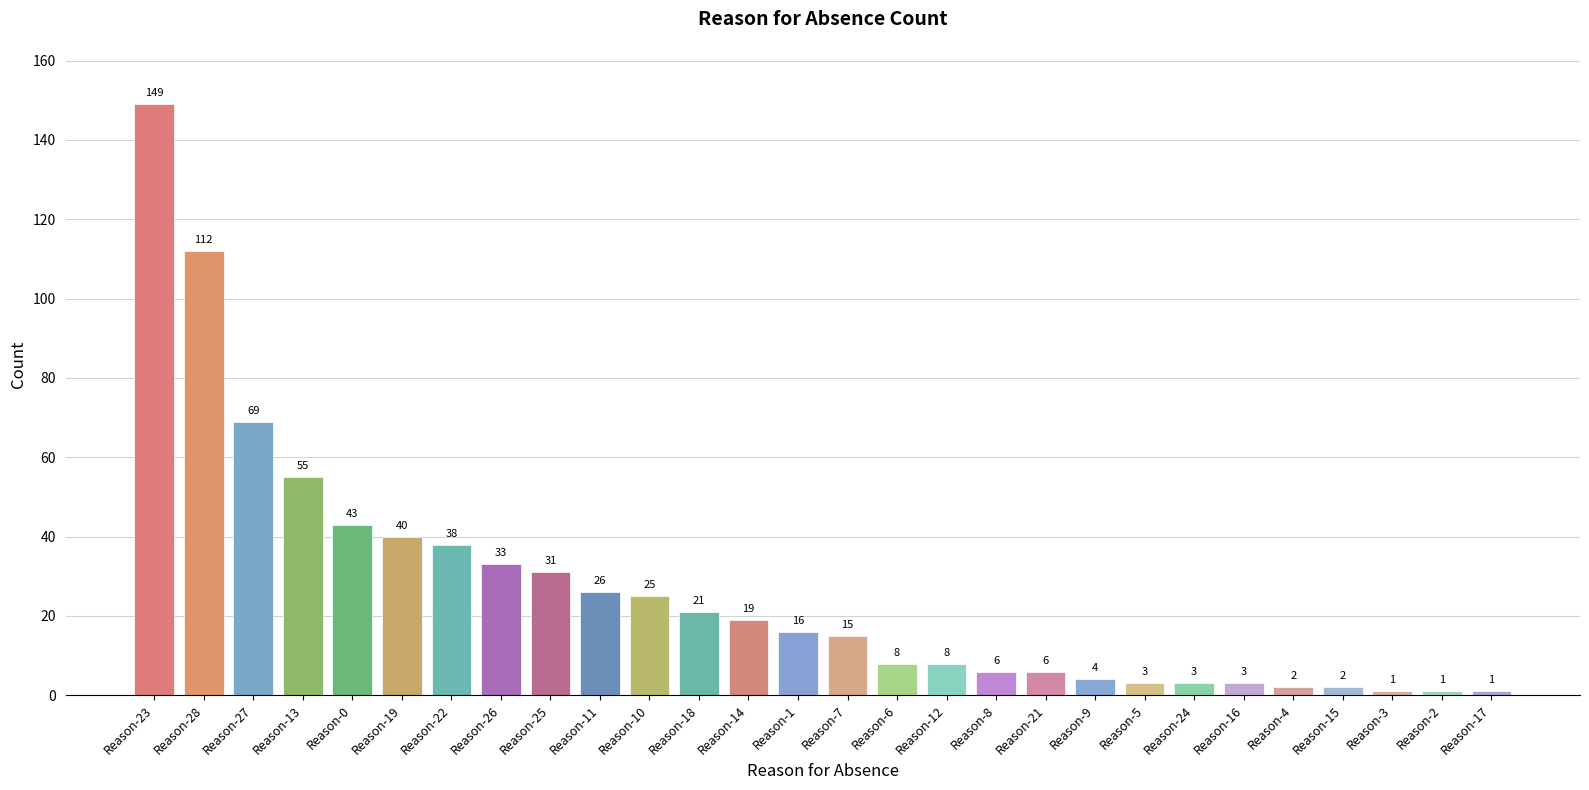

What is the average value?

26